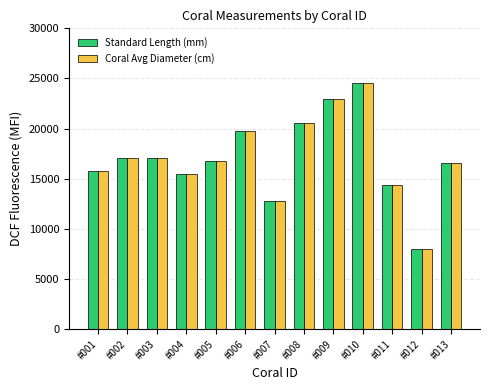

What is the average value of the Coral Avg Diameter (cm) series?

17046.2